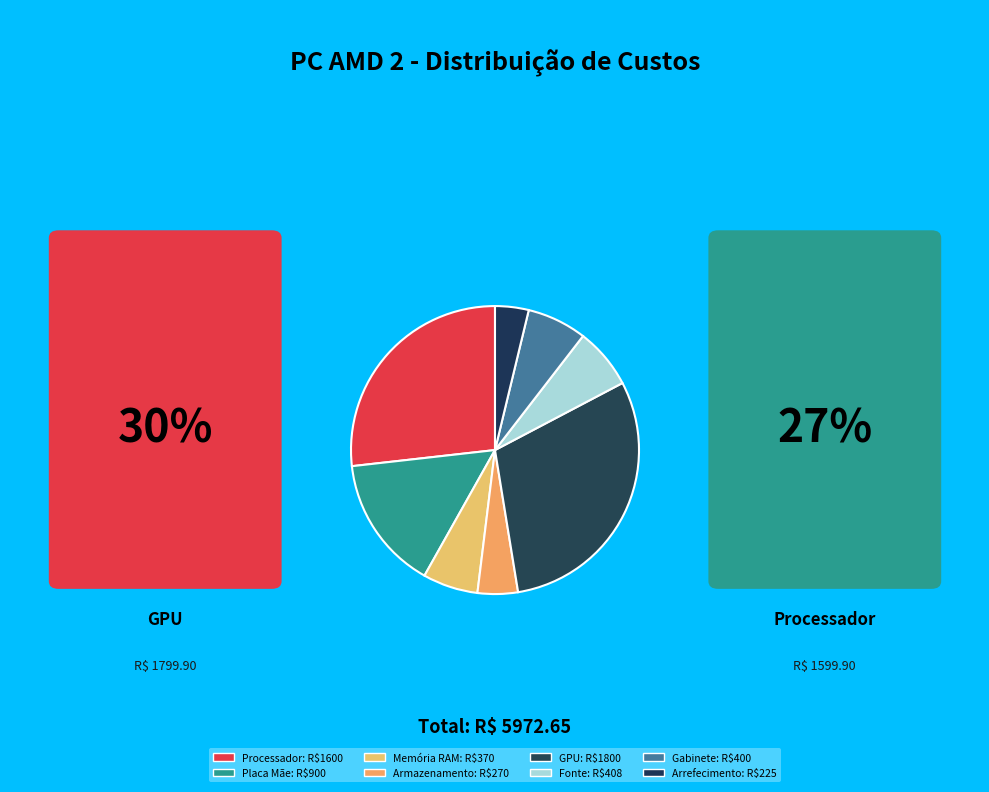

Count the number of slices in the pie.

8